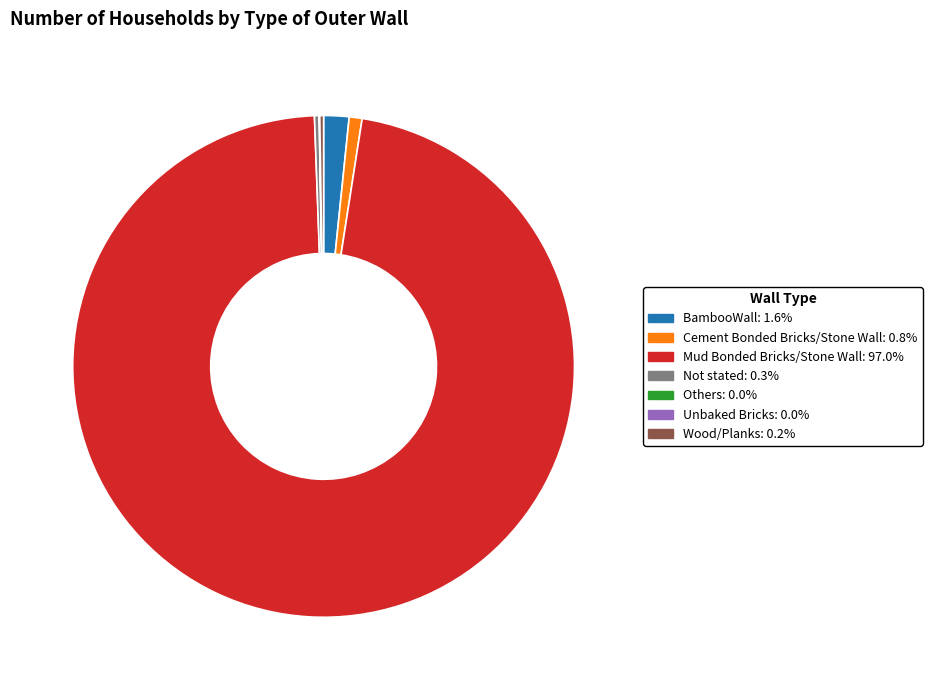

Does any single category account for the majority?

Yes